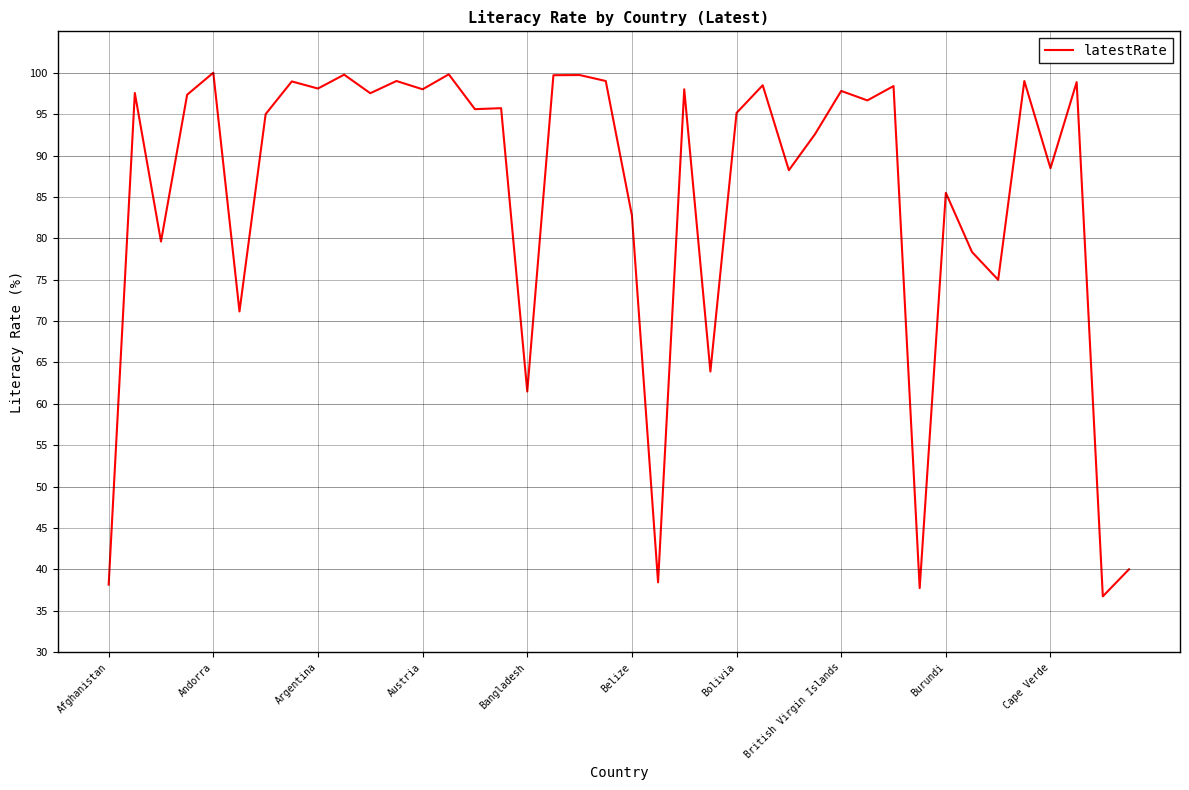

What is the difference between the maximum and minimum values?

63.2